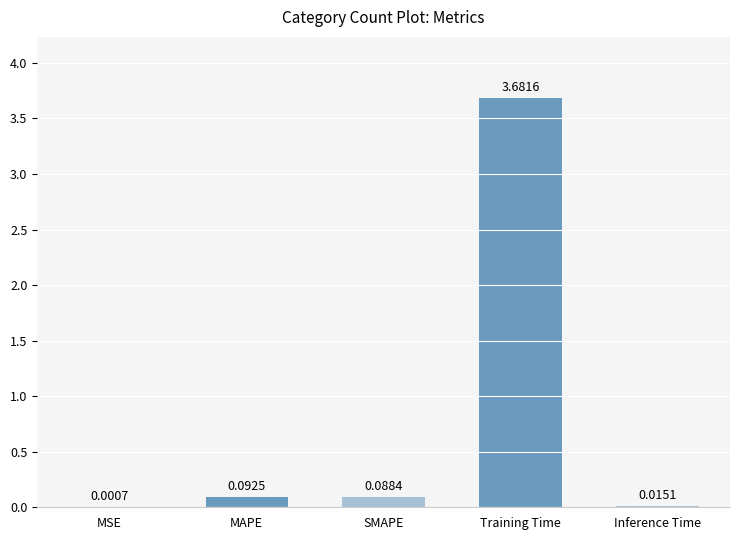

What is the sum of all values?

3.9